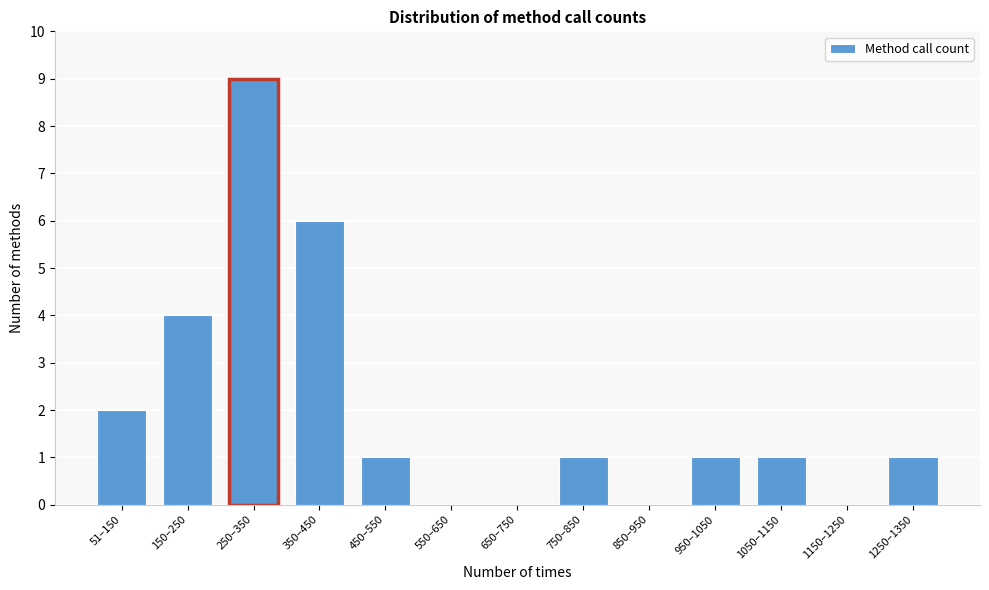

Reading left to right, extract all data points from this chart.

51–150=2	150–250=4	250–350=9	350–450=6	450–550=1	550–650=0	650–750=0	750–850=1	850–950=0	950–1050=1	1050–1150=1	1150–1250=0	1250–1350=1